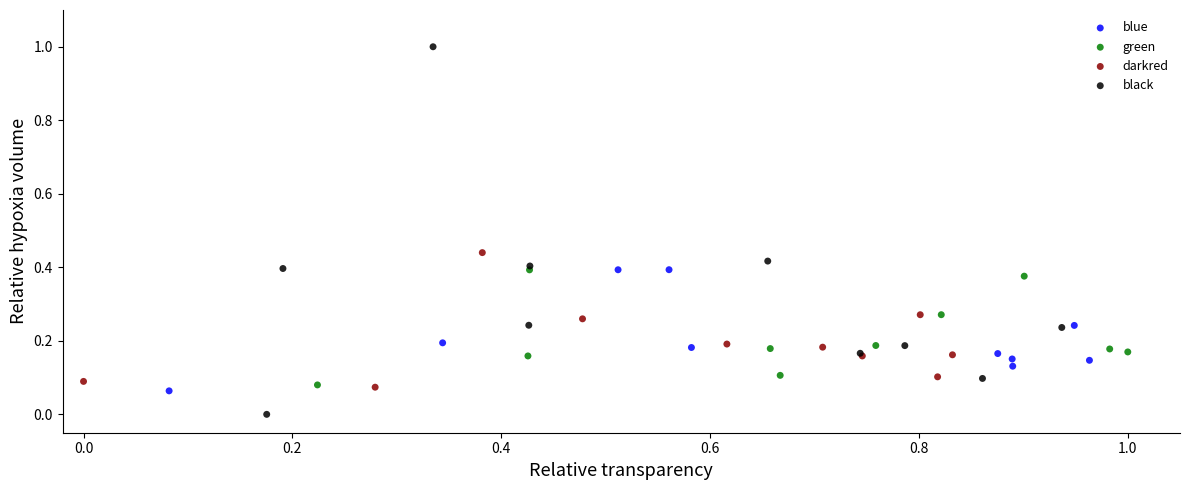

Which series contains the highest Y value?

black